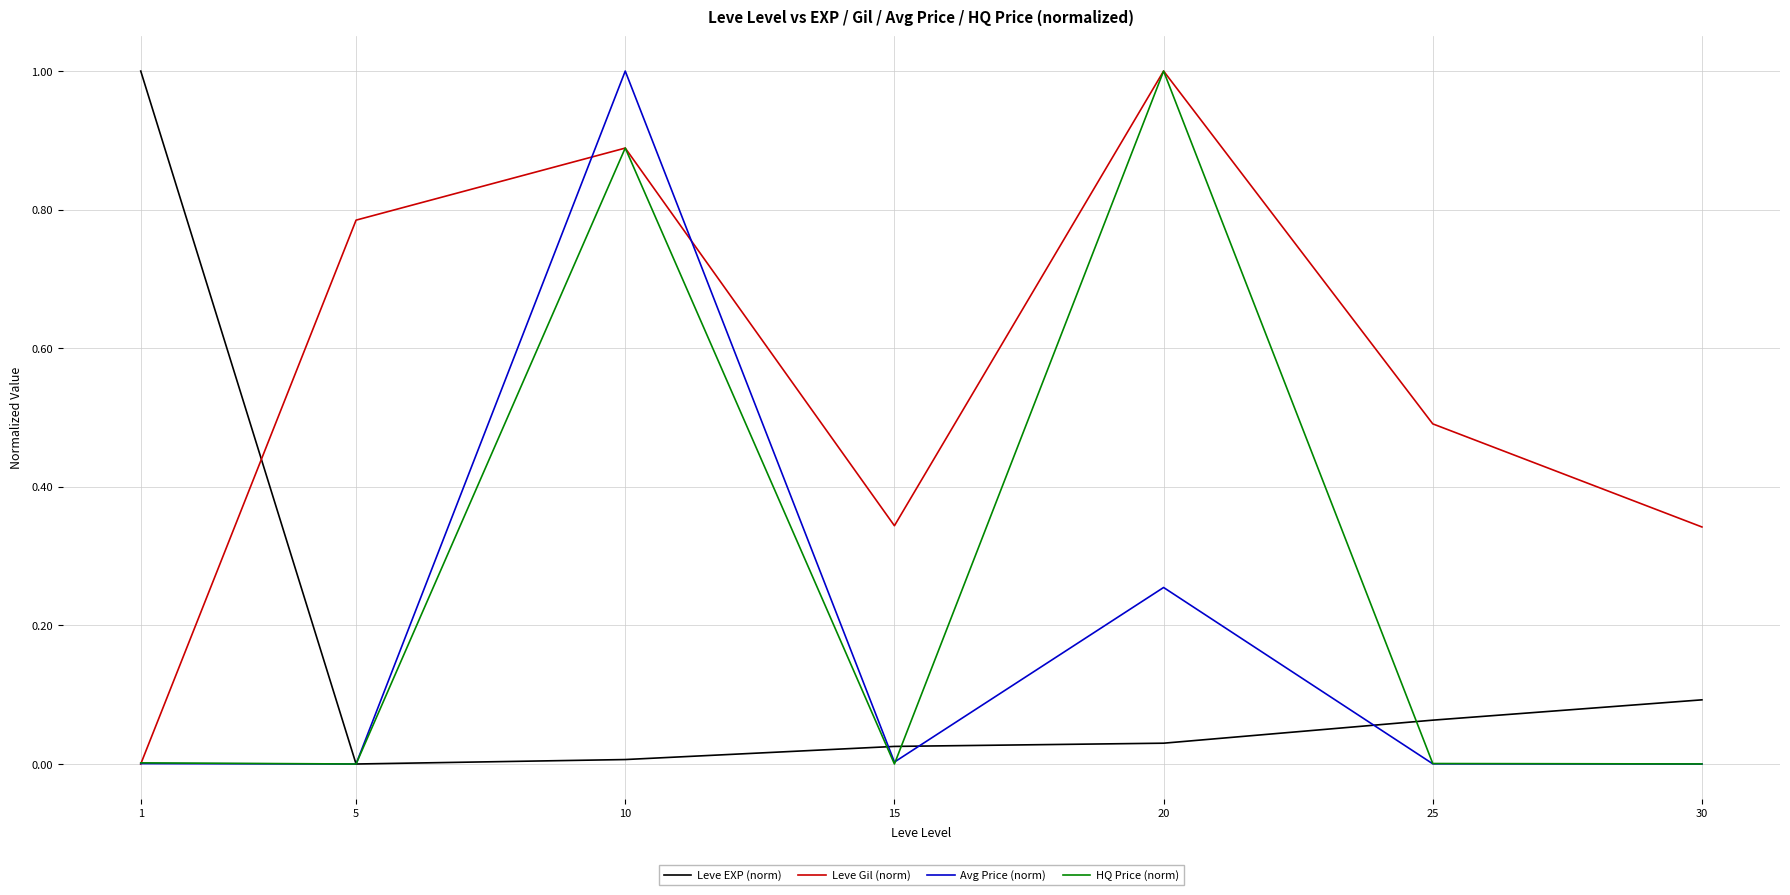

The value of Avg Price (norm) at 30 is 0.4. True or false?

False